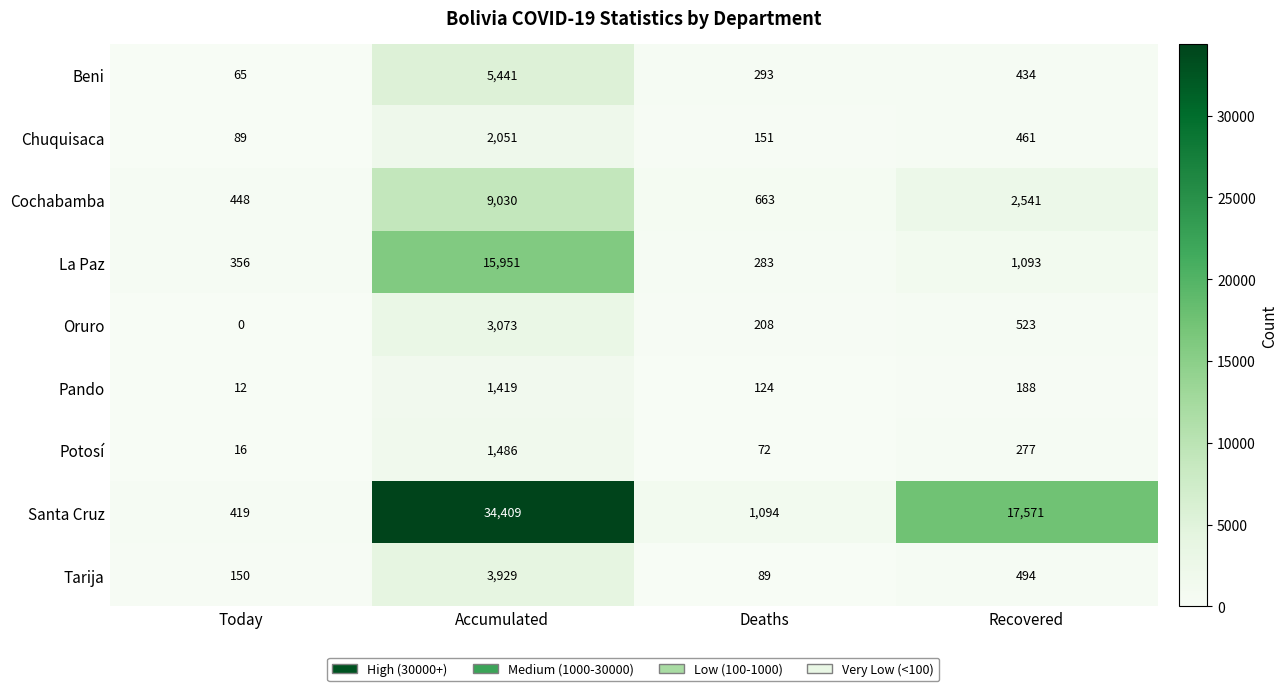

What is the difference between the highest and lowest values at Accumulated?

32990